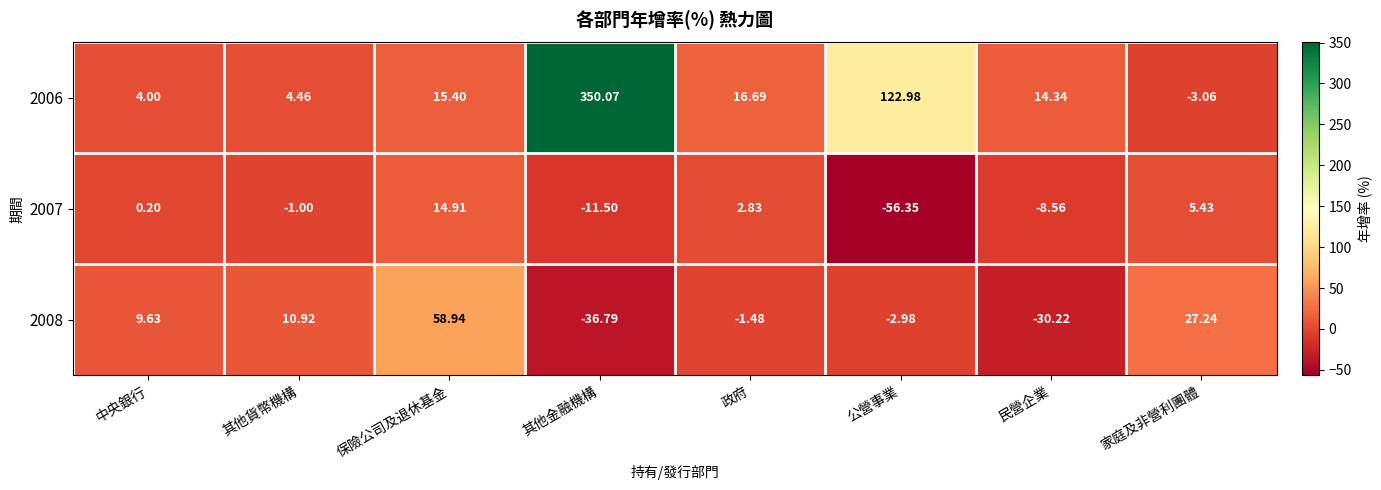

At which label does 2006 first exceed 15?

保險公司及退休基金